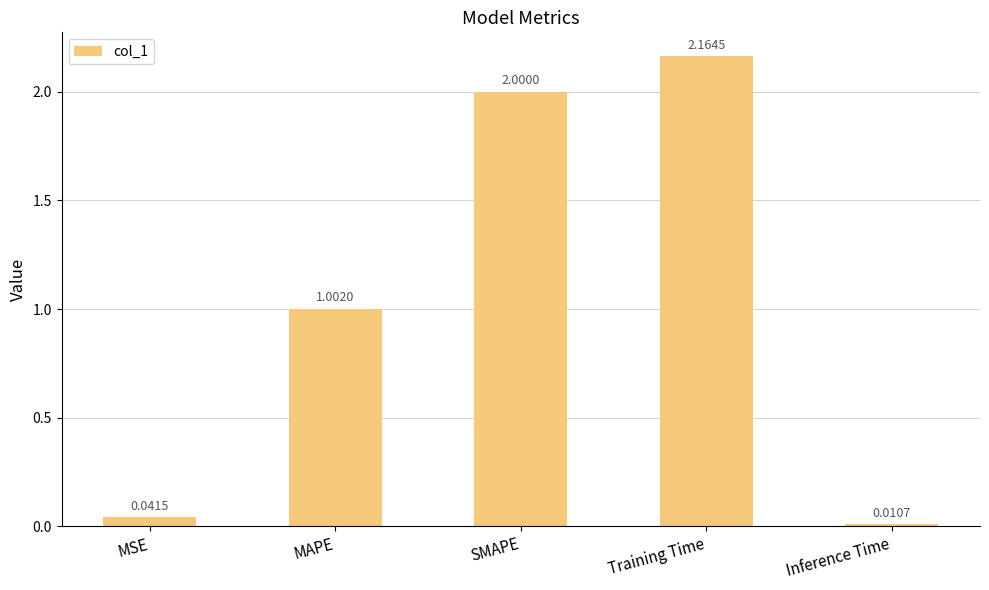

At which label does the data first exceed 1?

MAPE